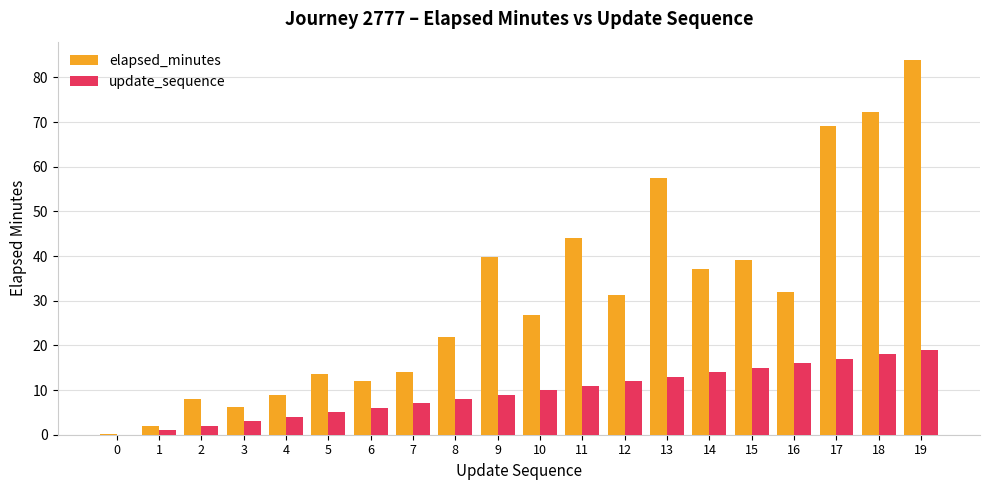

What is the maximum value for elapsed_minutes?

83.8